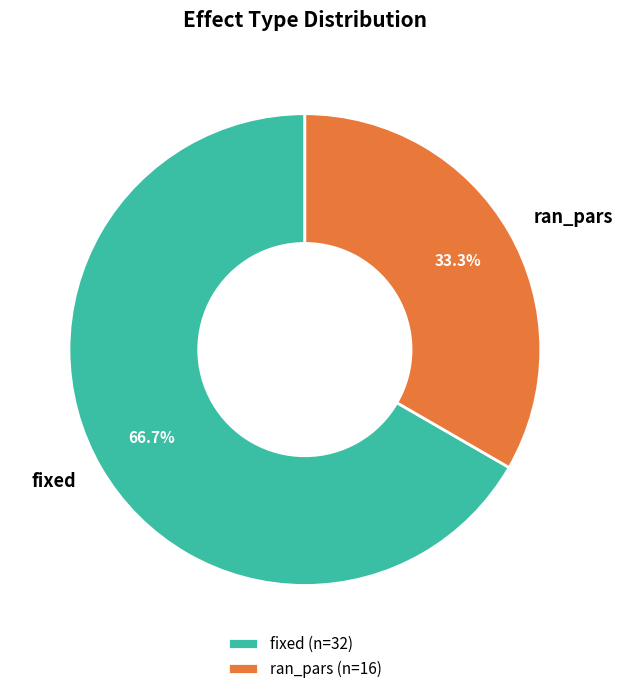

Which has a higher value, ran_pars or fixed?

fixed